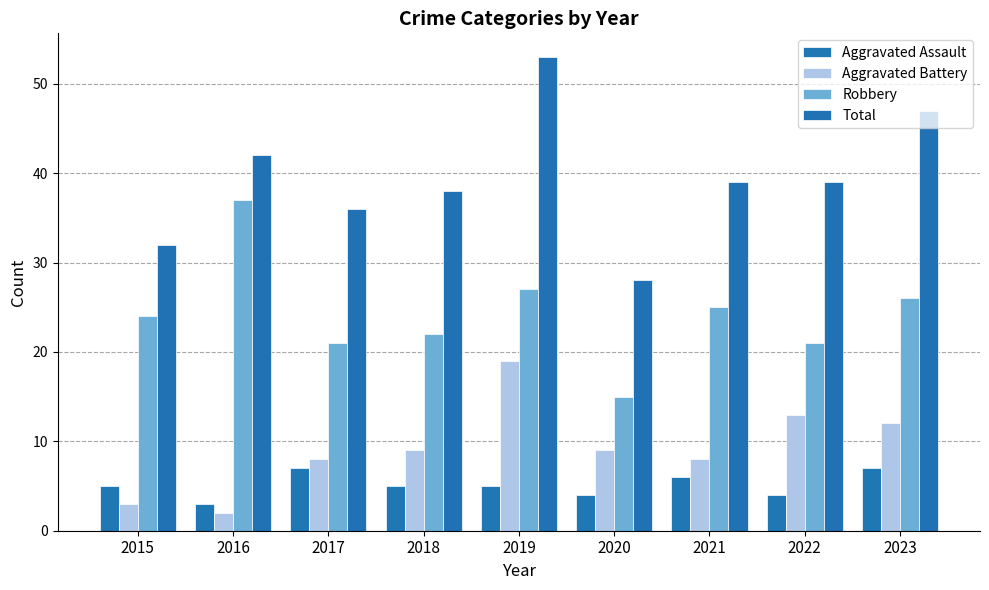

Which category has the lowest value across all series?

2016